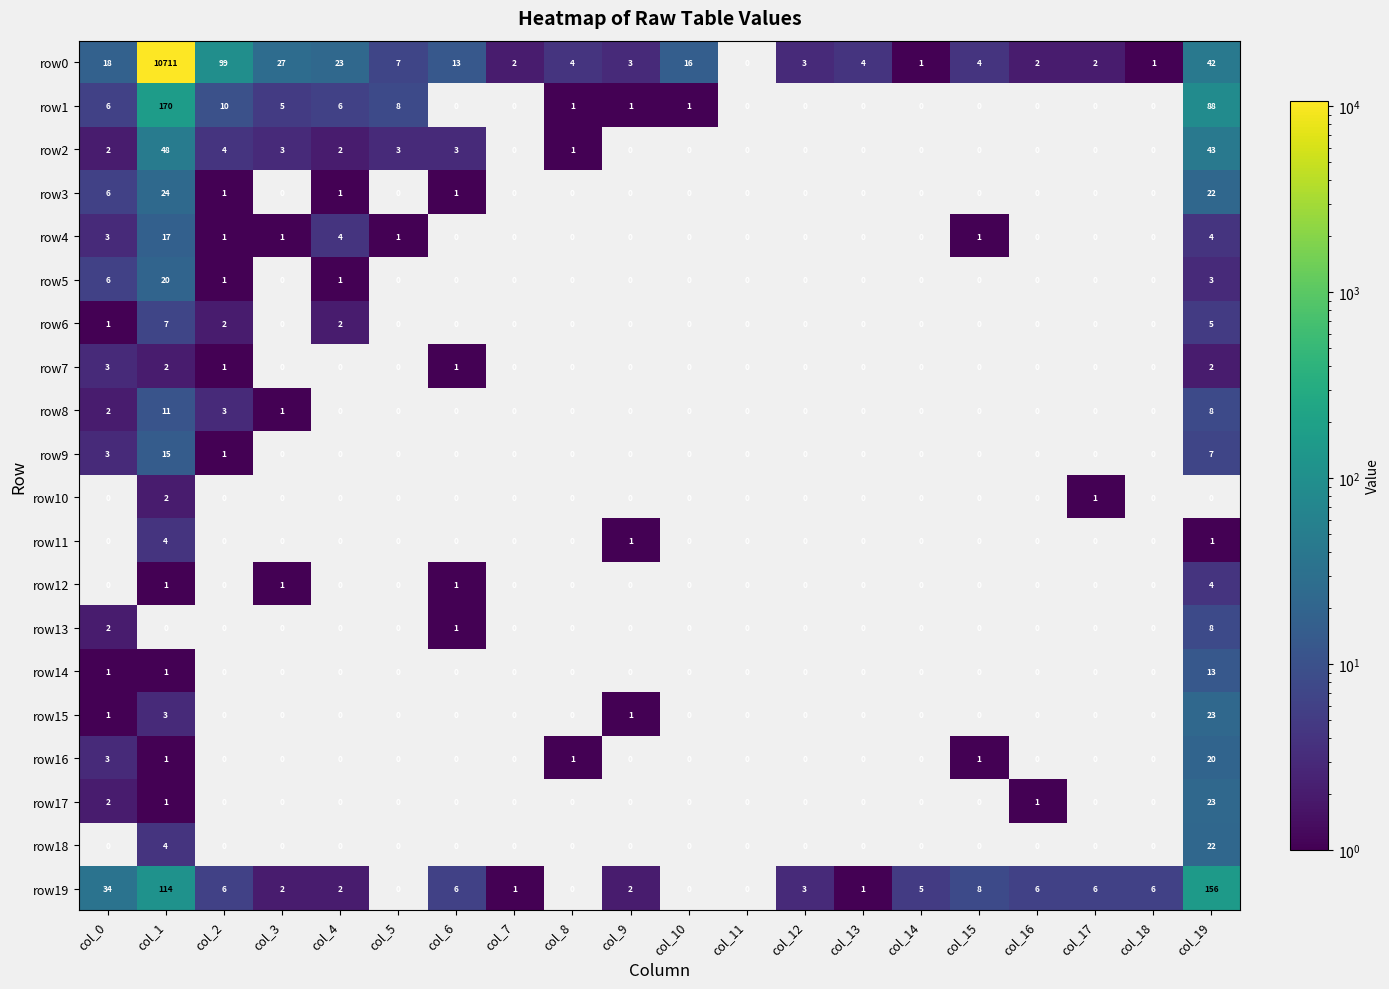

At which category is the sum across all series the highest?

col_1